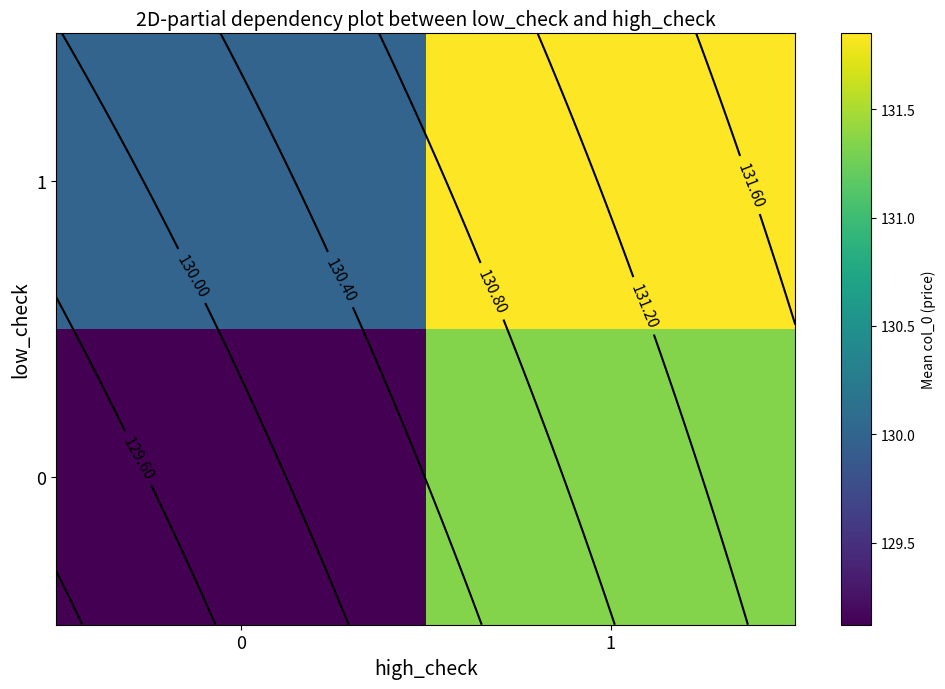

Rank the series by their maximum value, from highest to lowest.

row_1, row_0